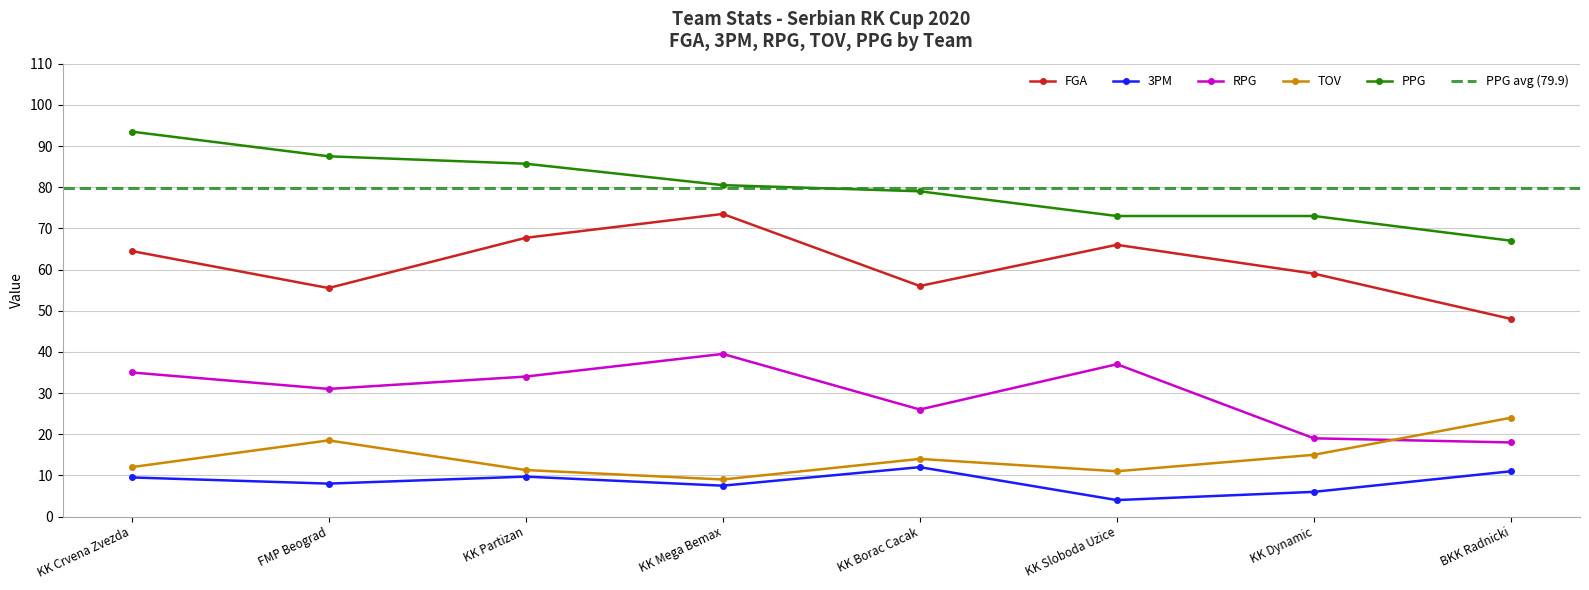

Where is the first local minimum for 3PM?

FMP Beograd